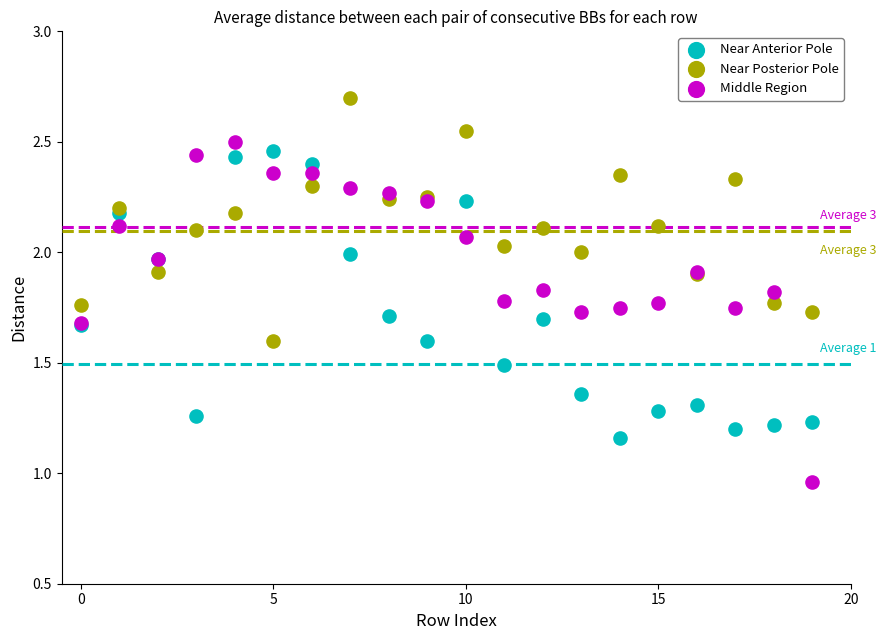

Which series contains the highest Y value?

Near Posterior Pole